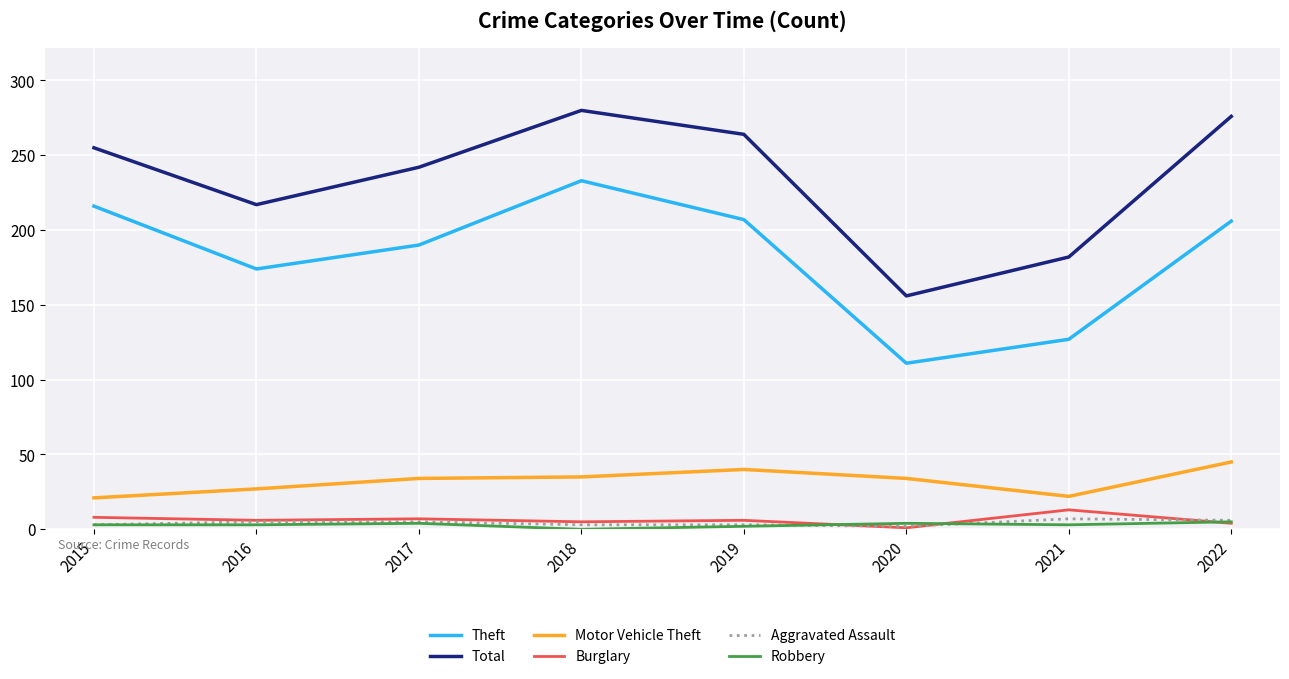

Is it true that Burglary equals 7 at 2017?

True